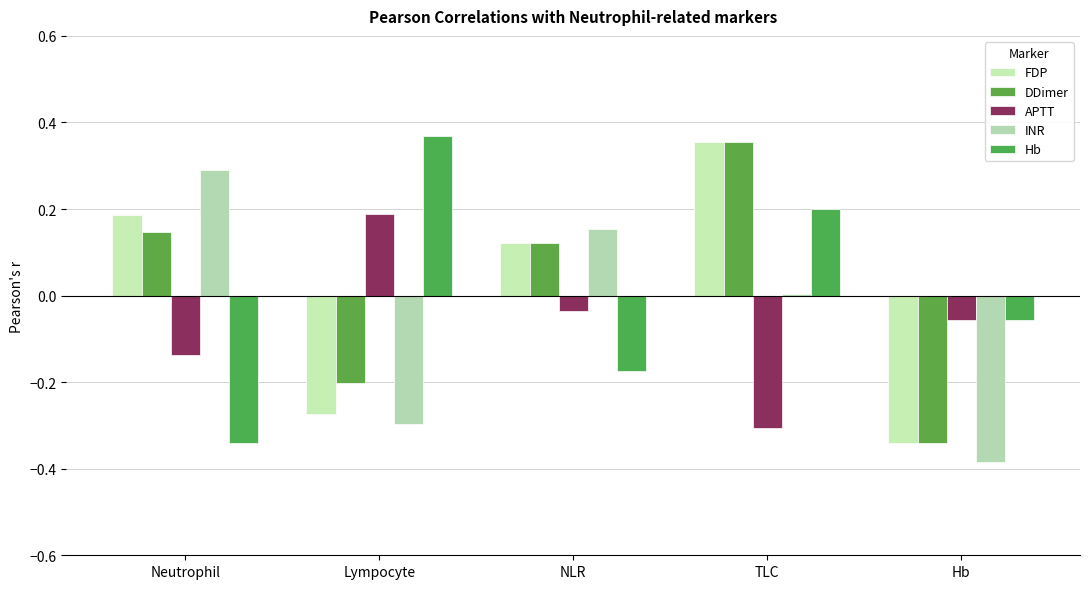

Which series has the widest spread of values?

Hb